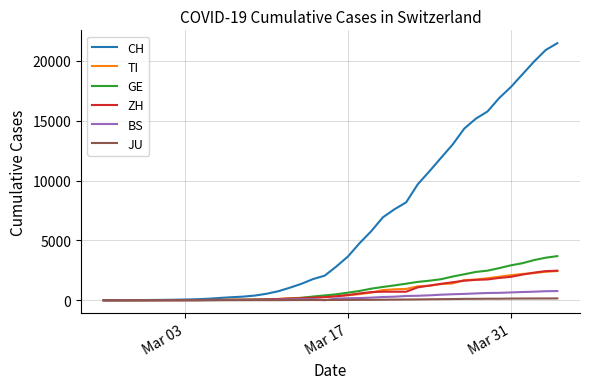

Which series has the largest total across all categories?

CH